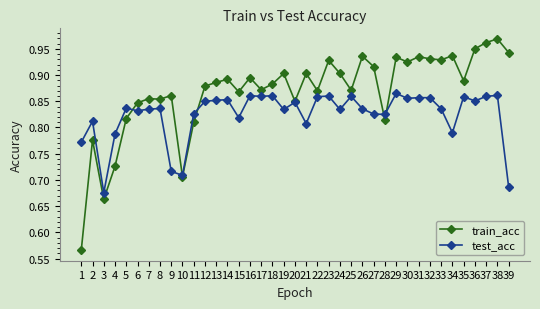

What is the sum of the train_acc values at 3 and 11?

1.5